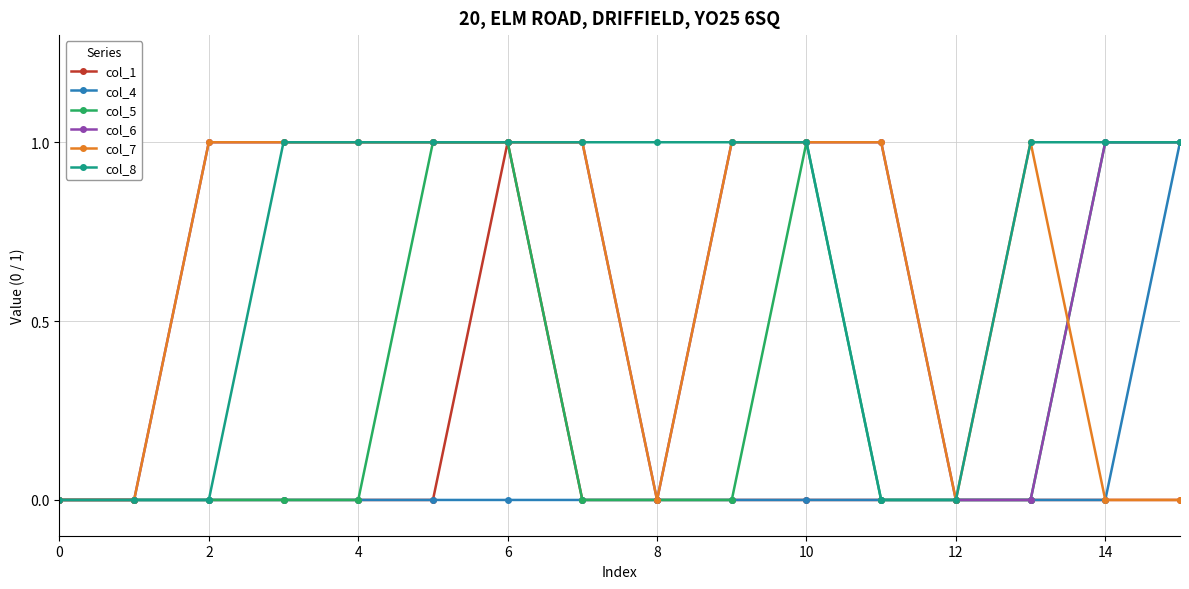

What is the value of the col_6 point at the 5th from the left?

1